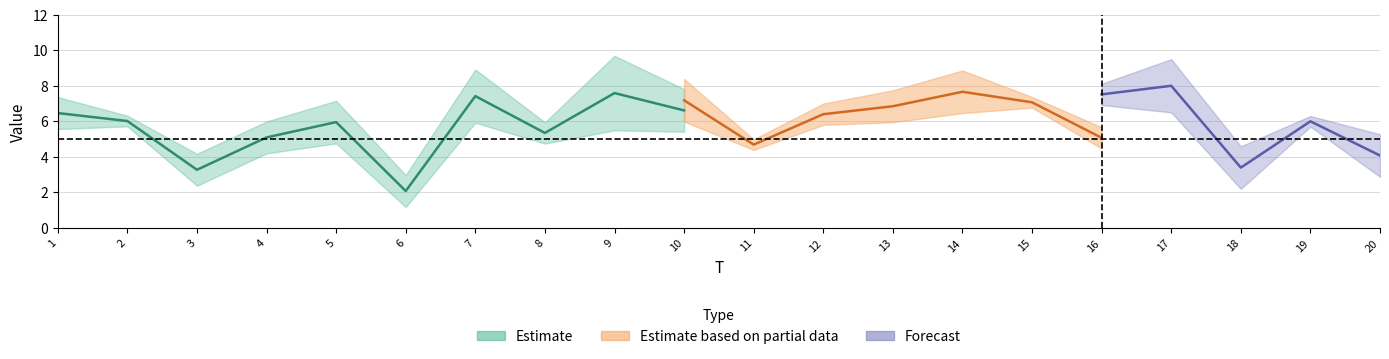

The x1 series shows 7.4 at 7. True or false?

True